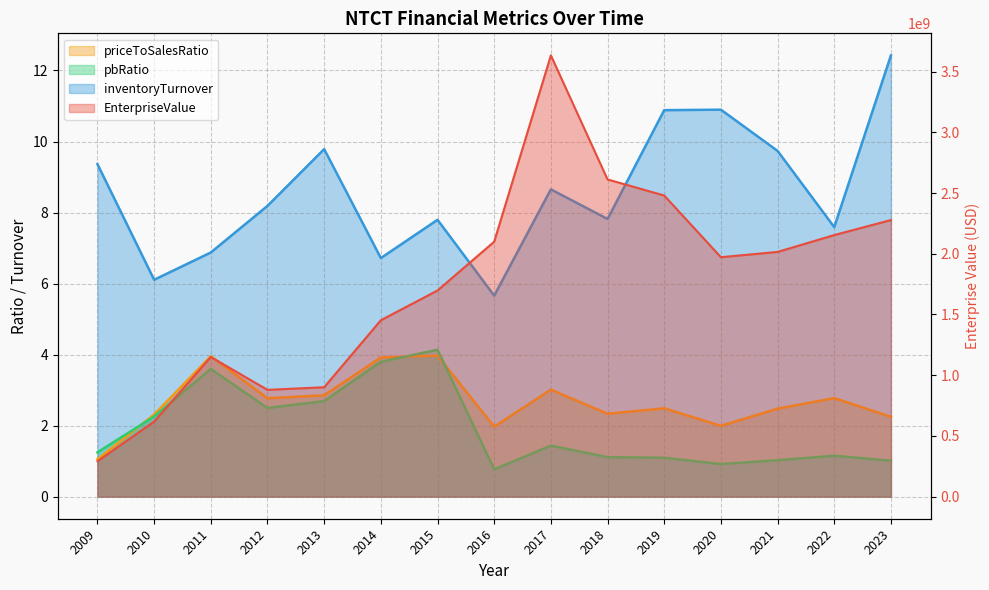

At which category does the chart reach its minimum across all series?

2016